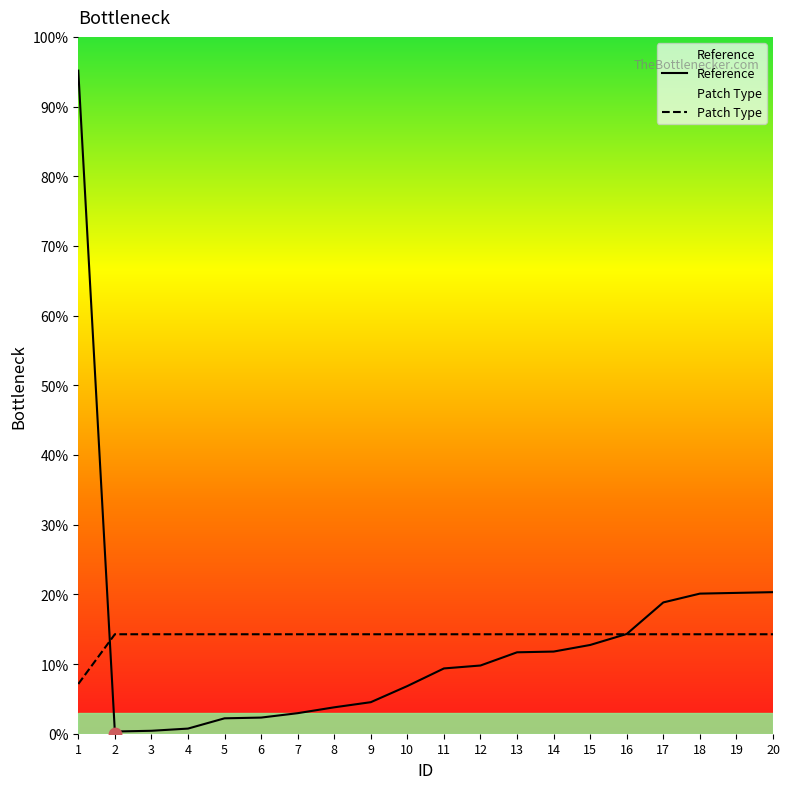

Which series has the largest total across all categories?

Patch Type